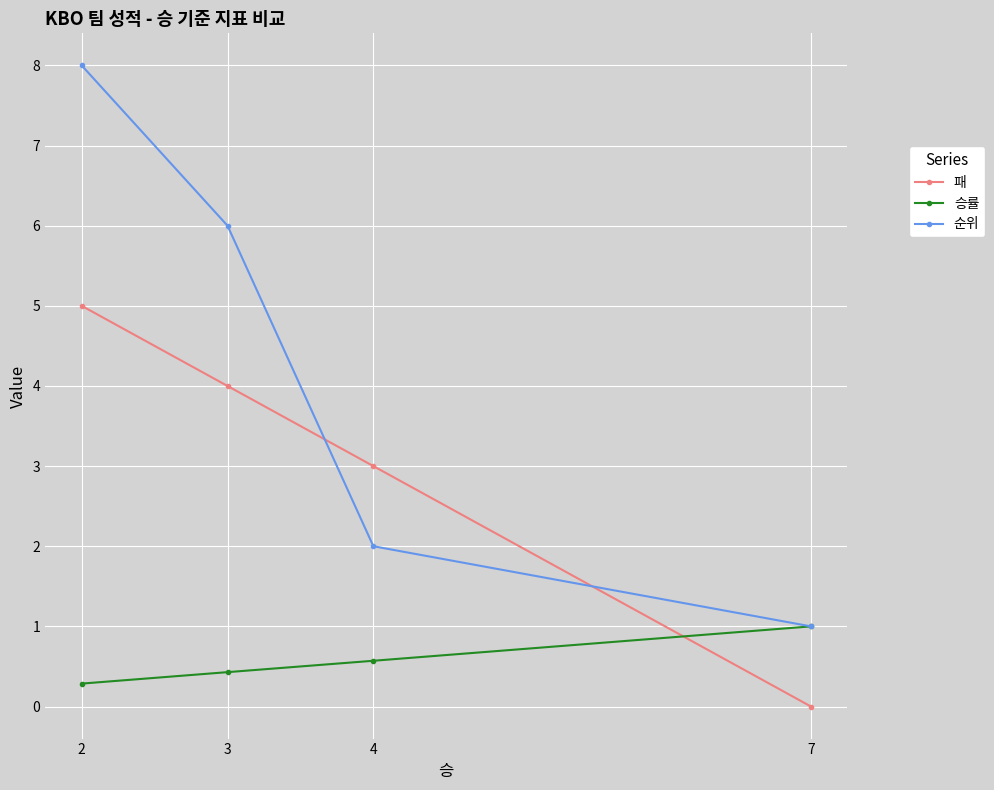

The 승률 series shows 0.3 at 2. True or false?

True